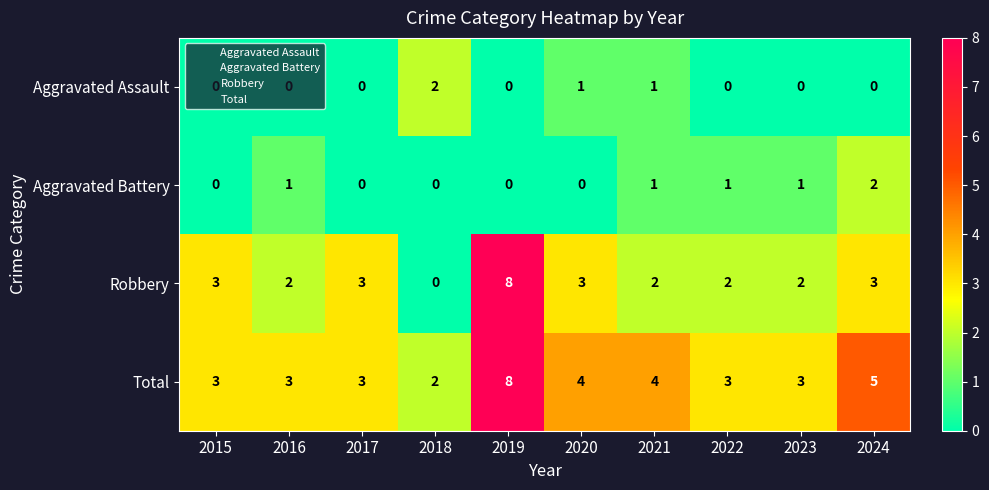

What is the spread (max minus min) of values at 2017?

3